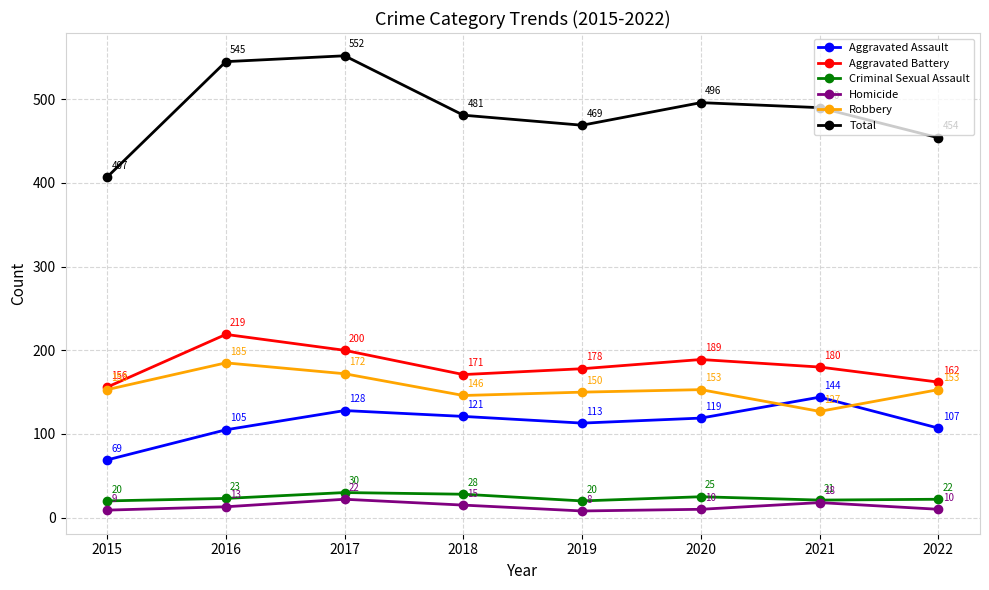

What are all the series names shown in the legend?

Aggravated Assault, Aggravated Battery, Criminal Sexual Assault, Homicide, Robbery, Total